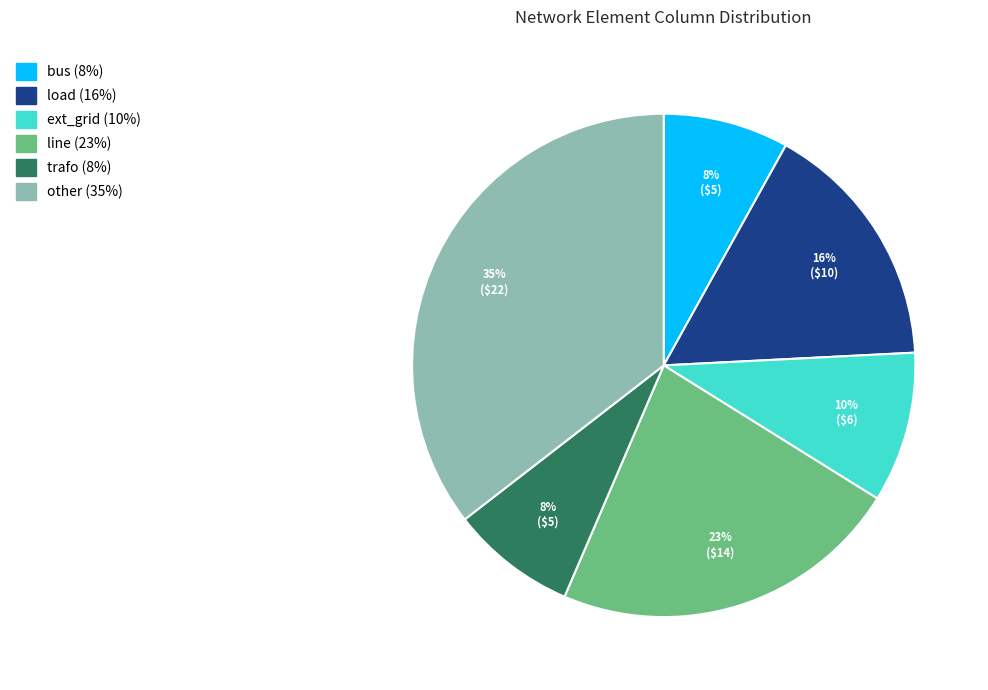

To the nearest percent, what portion does other represent?

35%